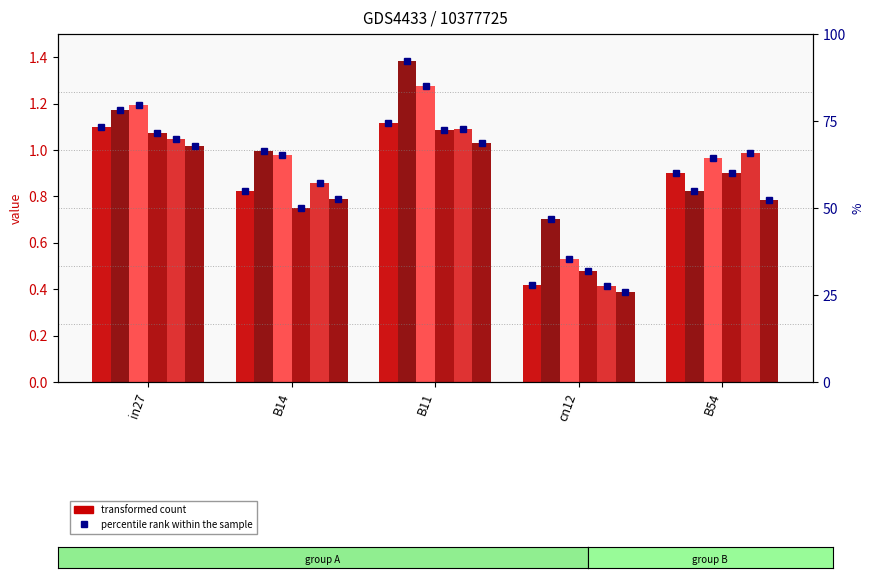

Reading left to right, what are all the values shown in this chart?

job65_scenario0_128: in27=1.1	B14=0.8	B11=1.1	cn12=0.4	B54=0.9
job72_scenario3_144: in27=1.2	B14=1.0	B11=1.4	cn12=0.7	B54=0.8
job73_scenario1_146: in27=1.2	B14=1.0	B11=1.3	cn12=0.5	B54=1.0
job76_scenario1_150: in27=1.1	B14=0.7	B11=1.1	cn12=0.5	B54=0.9
job77_scenario2_151: in27=1.0	B14=0.9	B11=1.1	cn12=0.4	B54=1.0
job79_scenario1_154: in27=1.0	B14=0.8	B11=1.0	cn12=0.4	B54=0.8